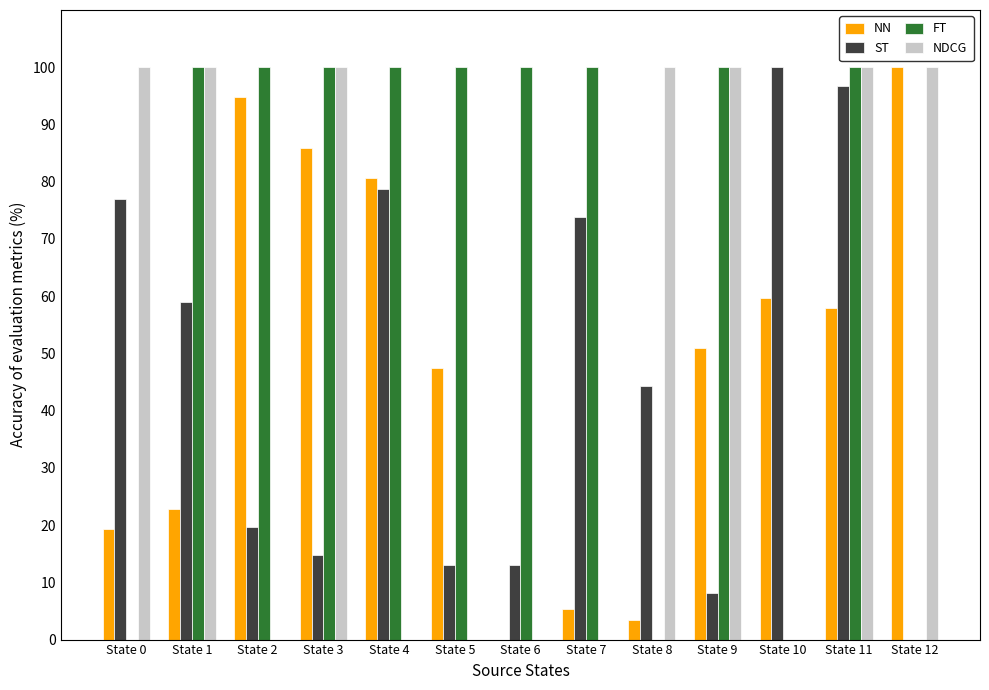

Are the bars grouped side by side (vs. stacked)?

Yes